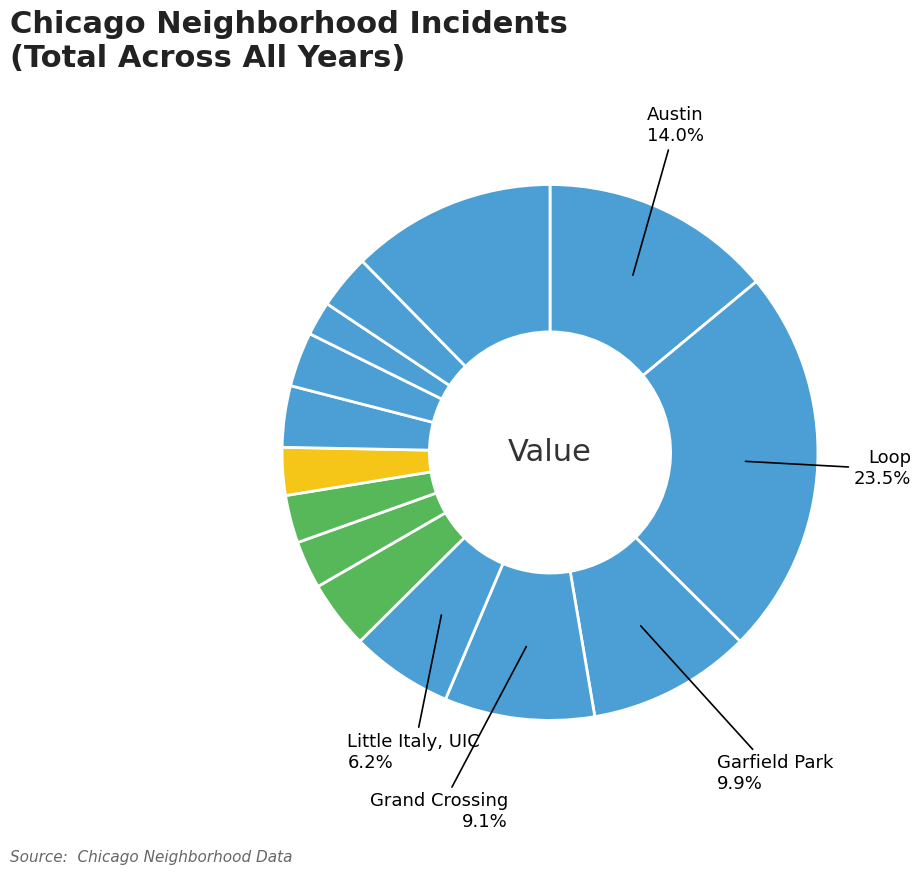

How many slices are in this pie chart?

14